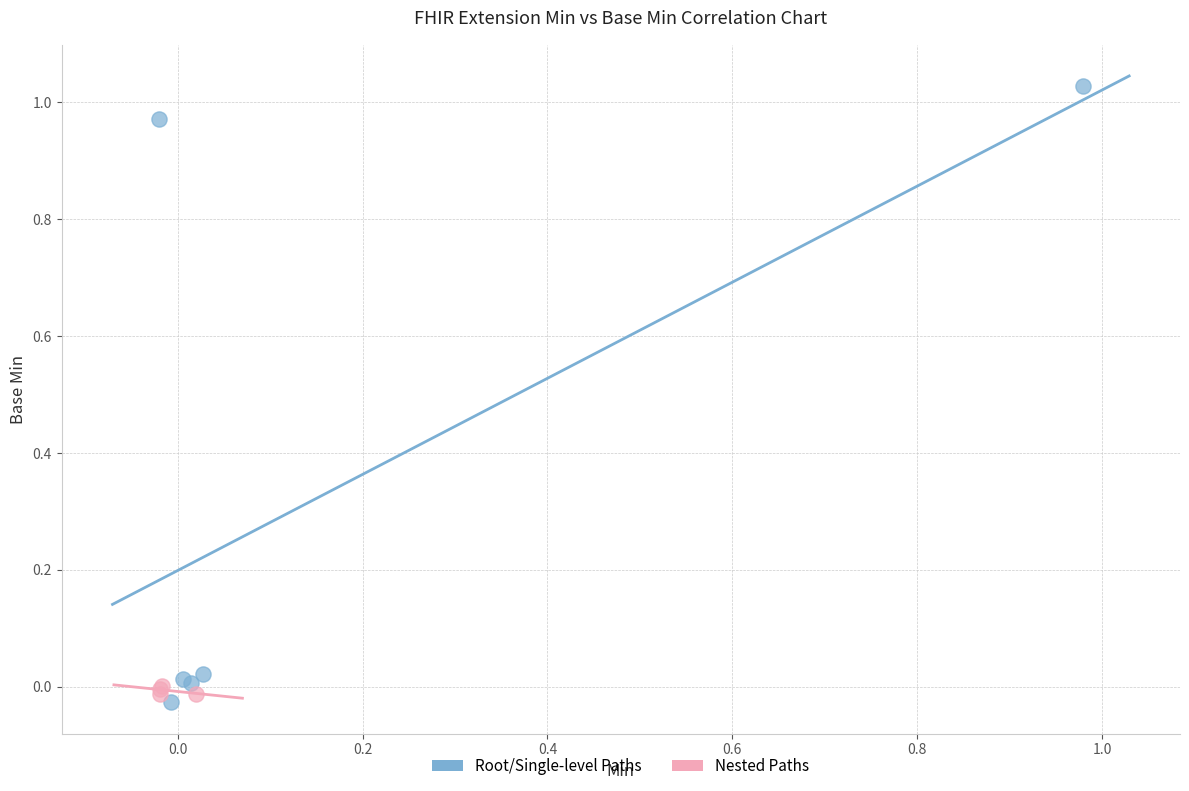

Which series has the widest spread of Y values?

Root/Single-level Paths